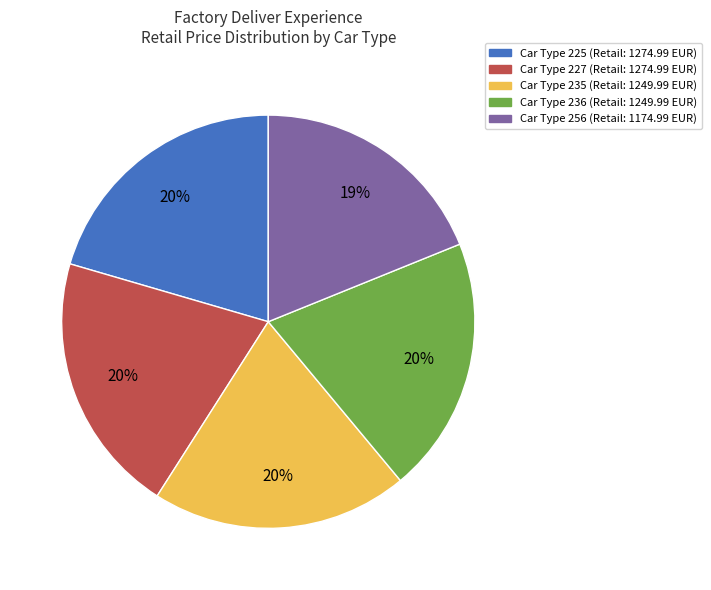

Is there any slice that represents more than half of the pie?

No